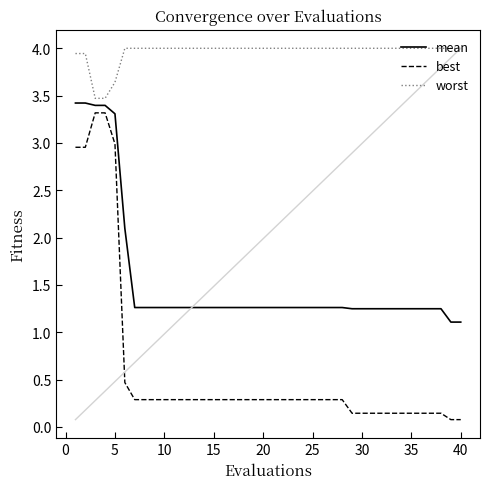

True or false: mean and worst cross at least once.

False